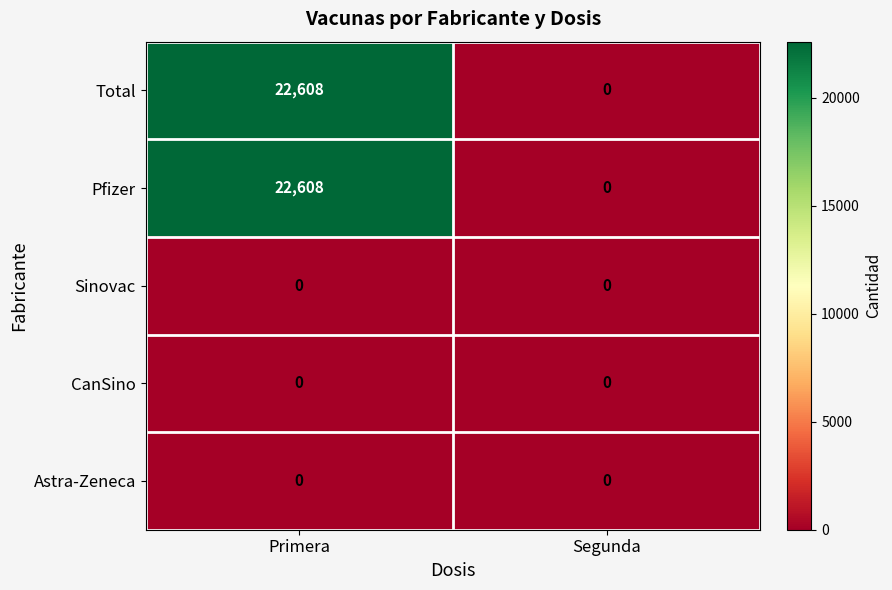

What is the spread (max minus min) of values at Primera?

22608